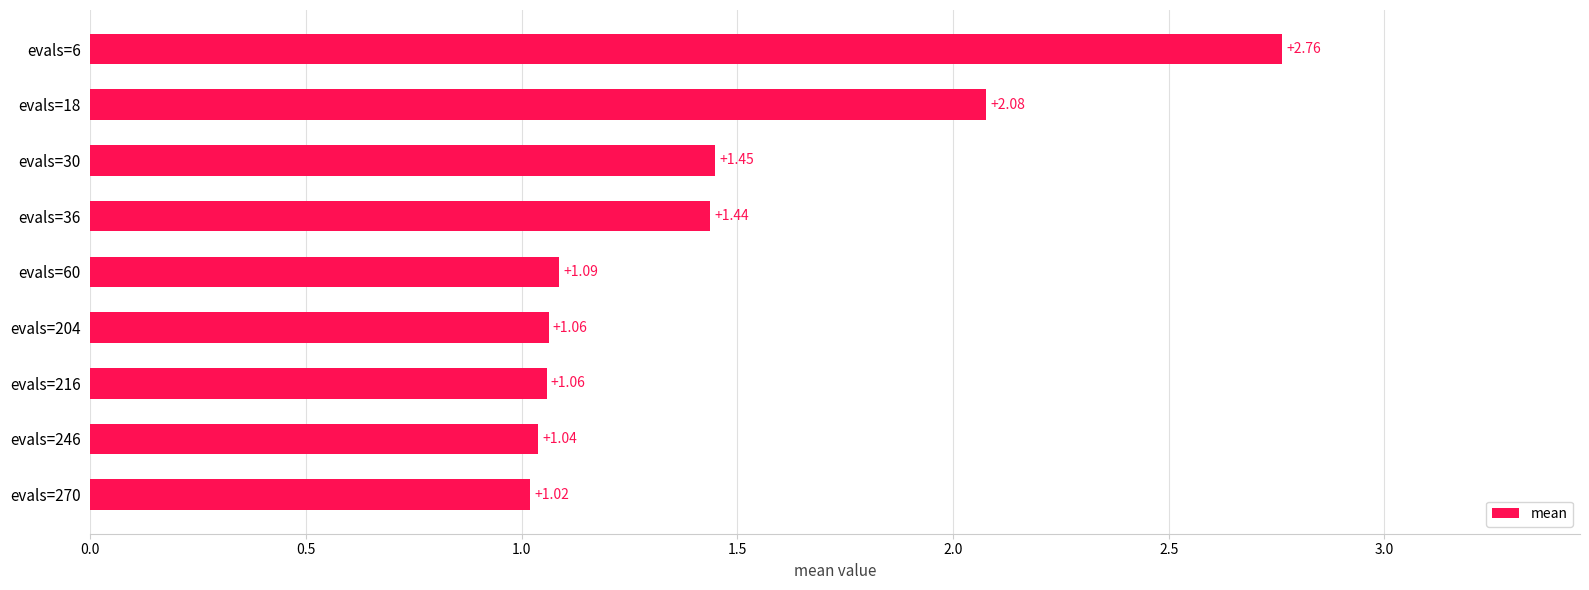

What is the difference between the maximum and minimum values?

1.7